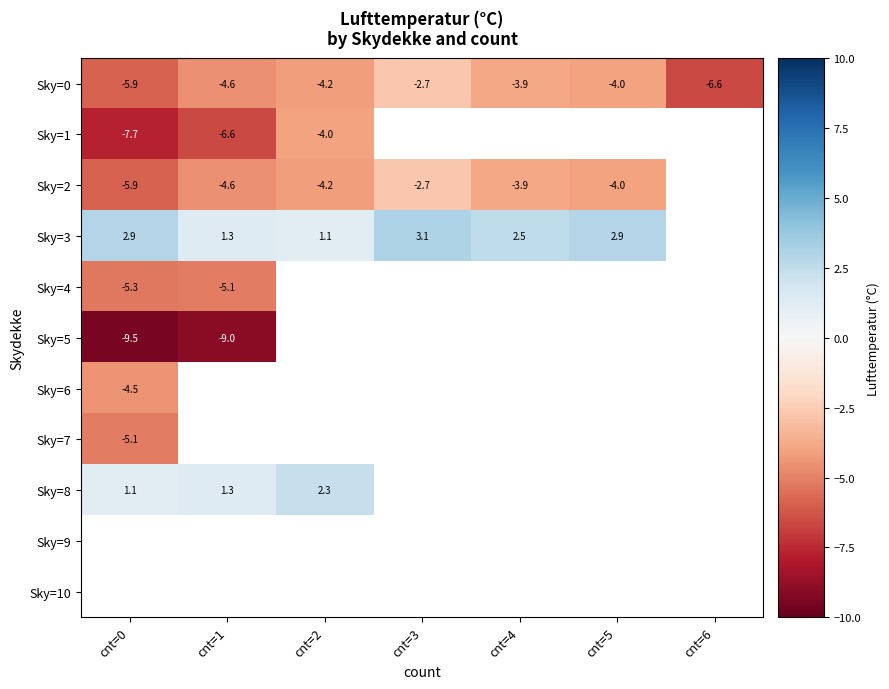

At which category does the chart reach its minimum across all series?

cnt=0